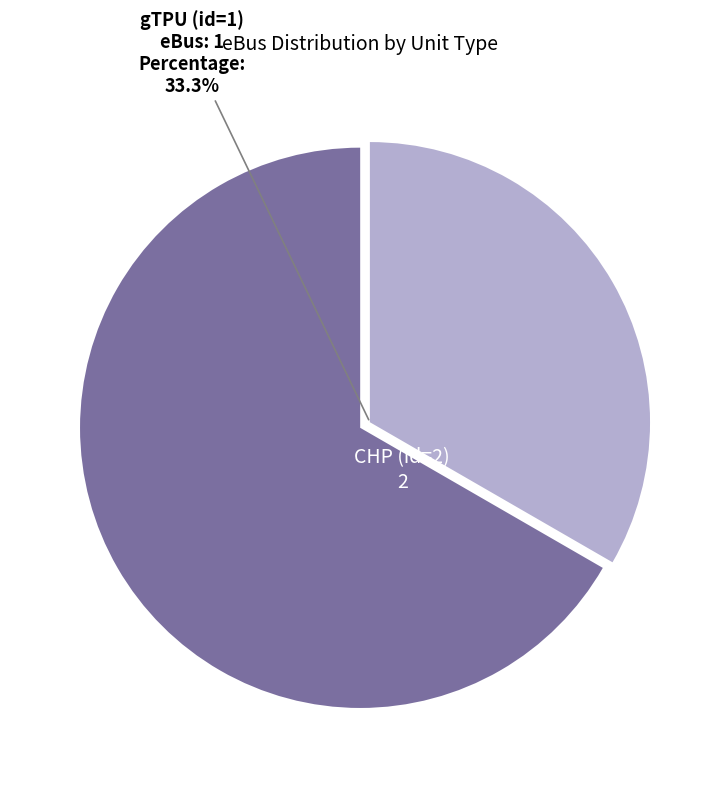

Is there any slice that represents more than half of the pie?

Yes